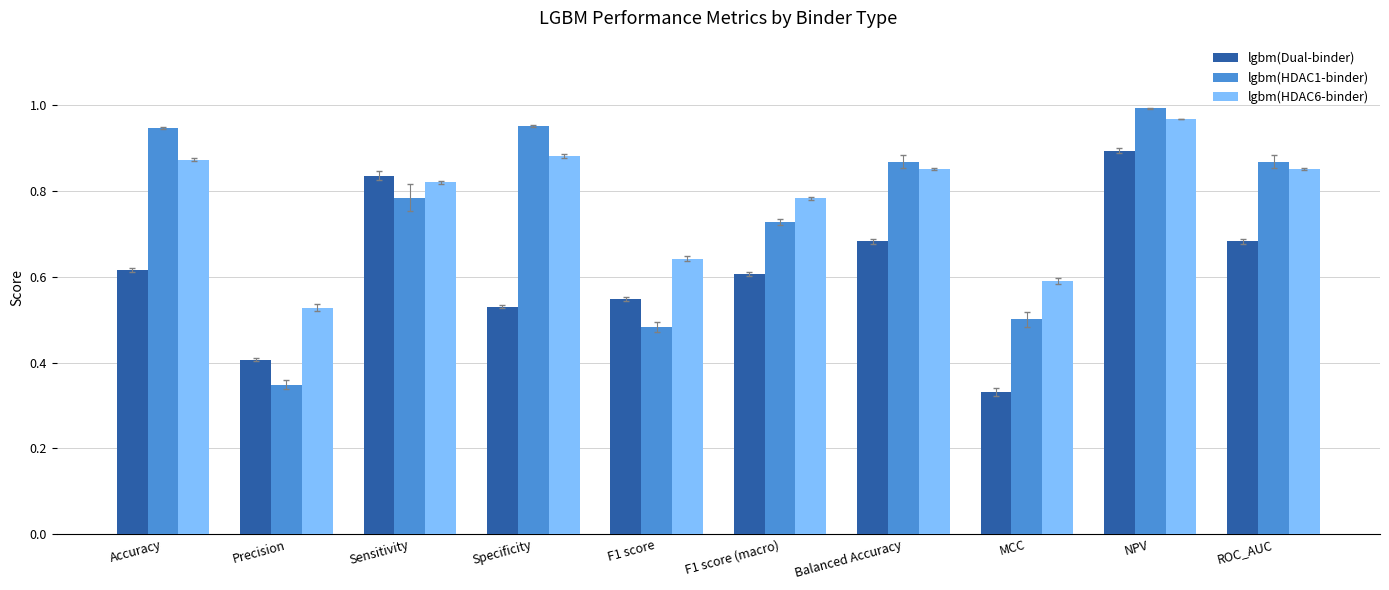

What is the sum of all lgbm(HDAC1-binder) values?

7.5